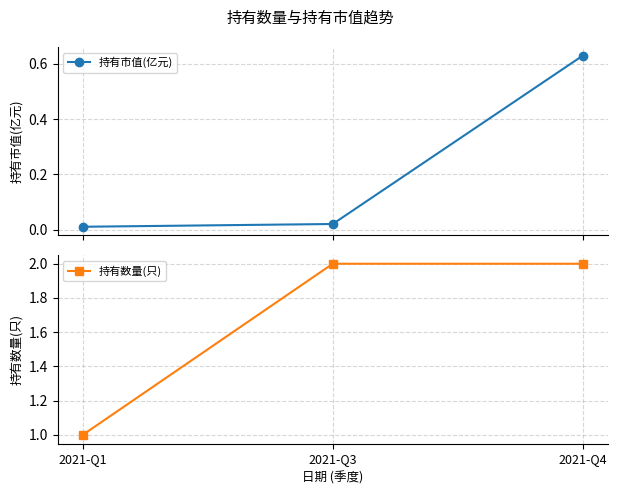

Is this an area chart (filled region under the line)?

No